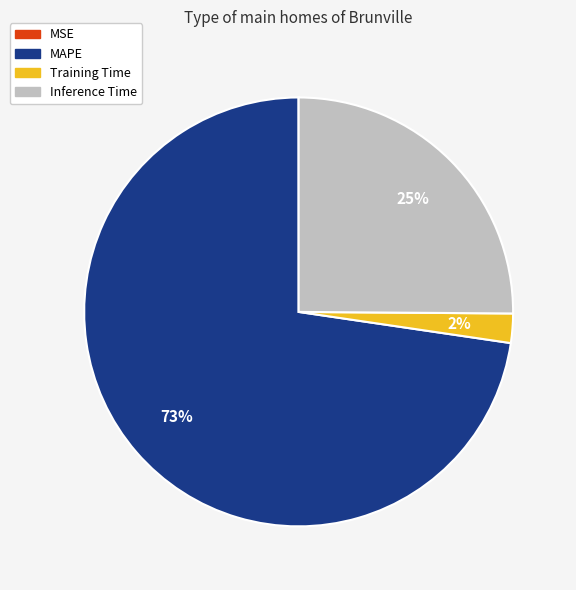

To the nearest percent, what is the difference between the Inference Time and MAPE slice percentages?

48%